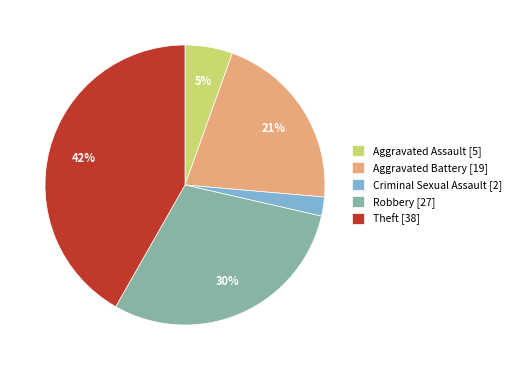

Rank the categories by value from highest to lowest.

Theft, Robbery, Aggravated Battery, Aggravated Assault, Criminal Sexual Assault